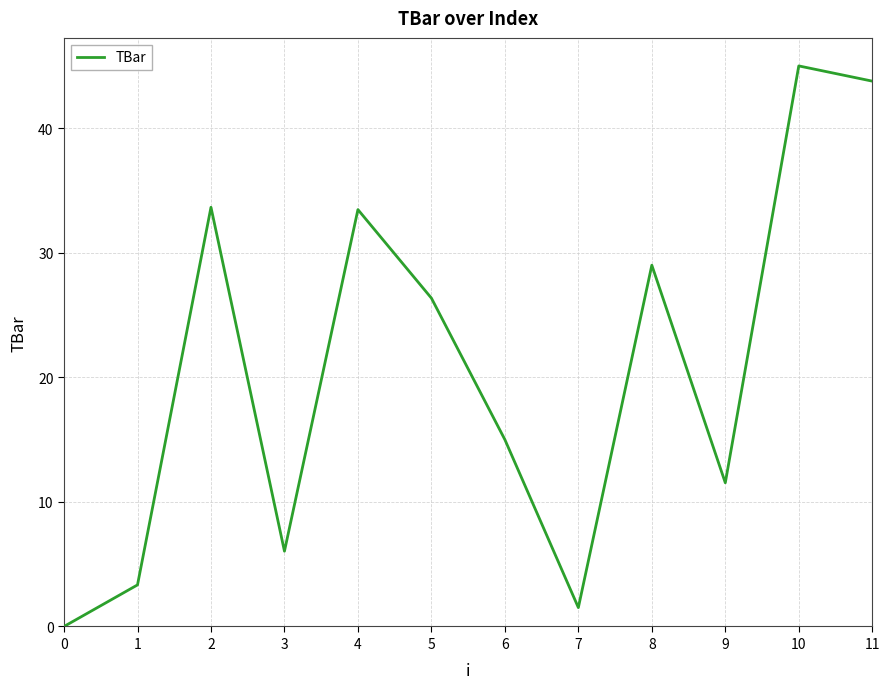

The value at 5 is 8.1. True or false?

False